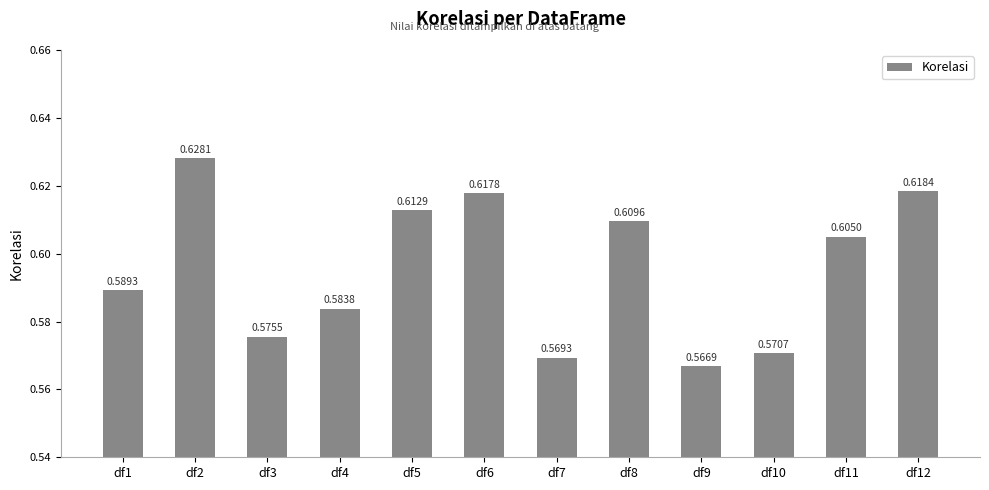

What is the sum of all values?

7.1